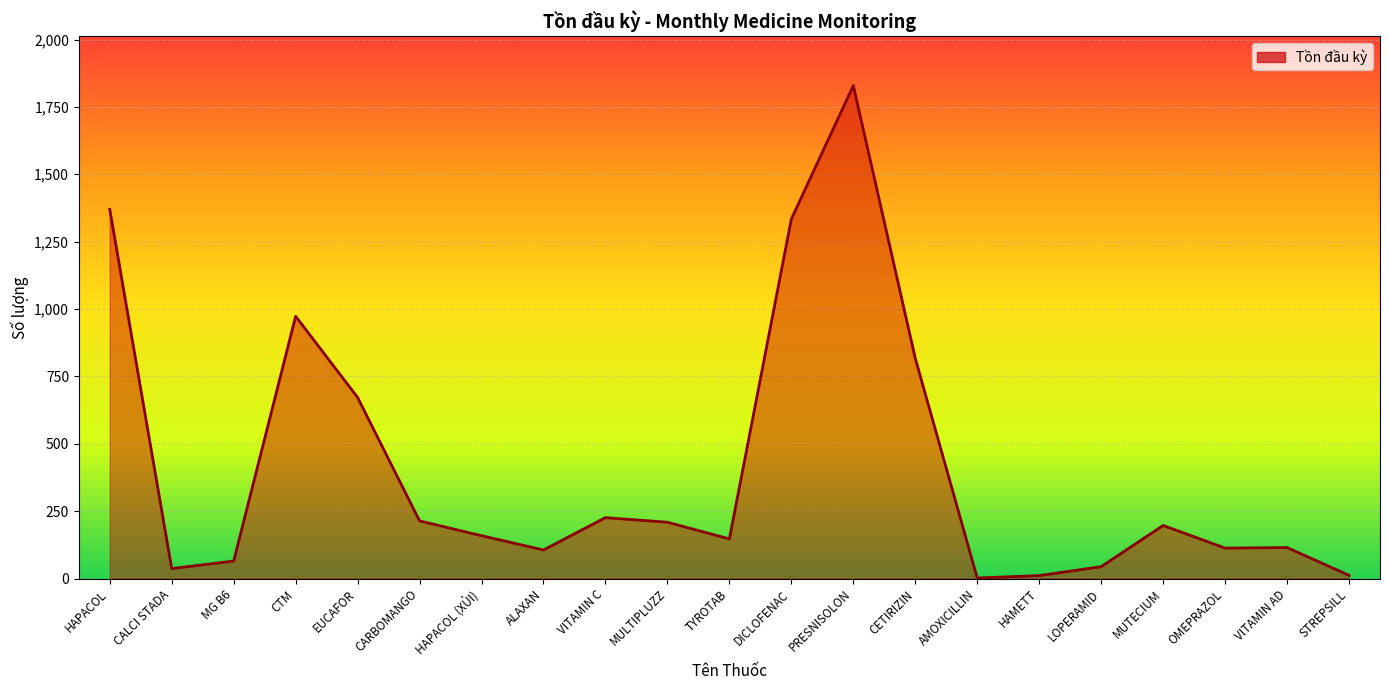

What is the sum of the values at CALCI STADA and ALAXAN?

143